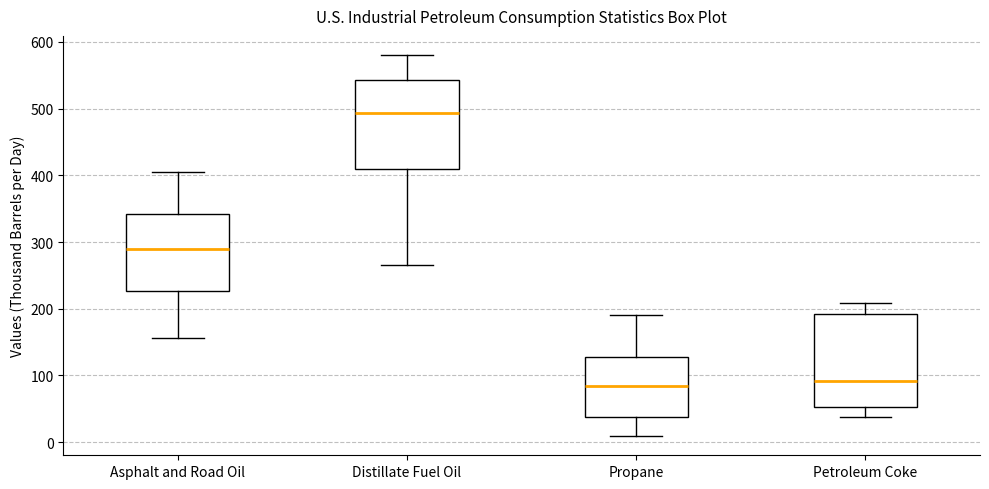

Where is the upper edge of the box for Asphalt and Road Oil on the y-axis? The values are not printed on the chart, so give them approximately, as read against the axis.

340